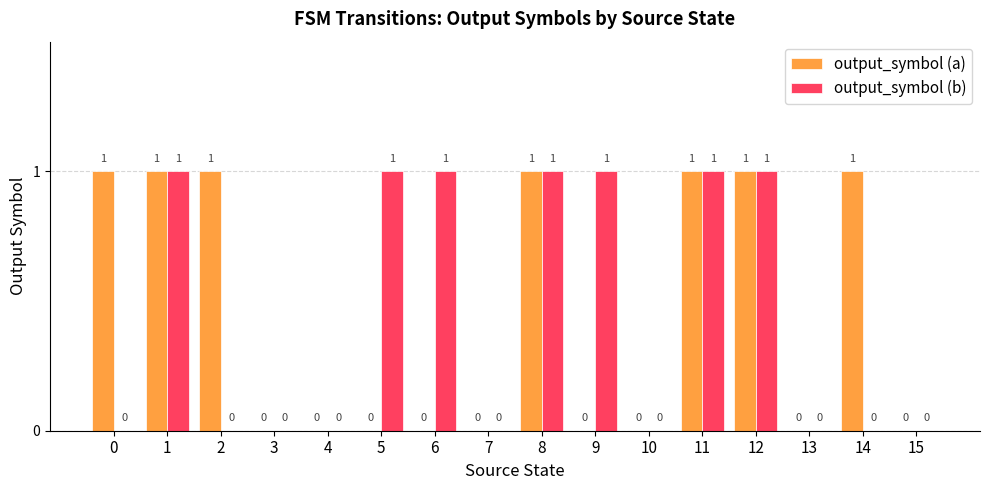

What value does the output_symbol (a) series have at 12?

1